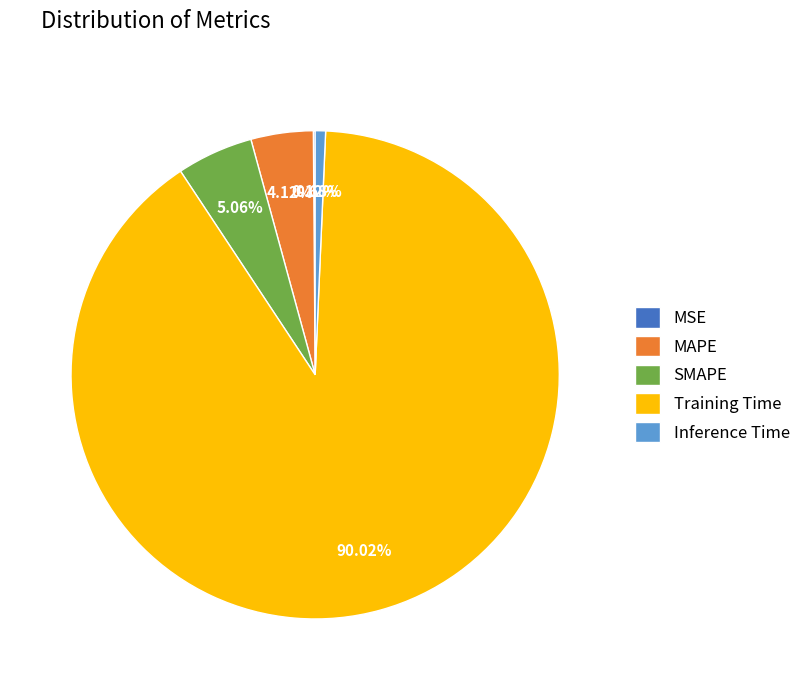

Is Training Time the majority of the pie?

Yes